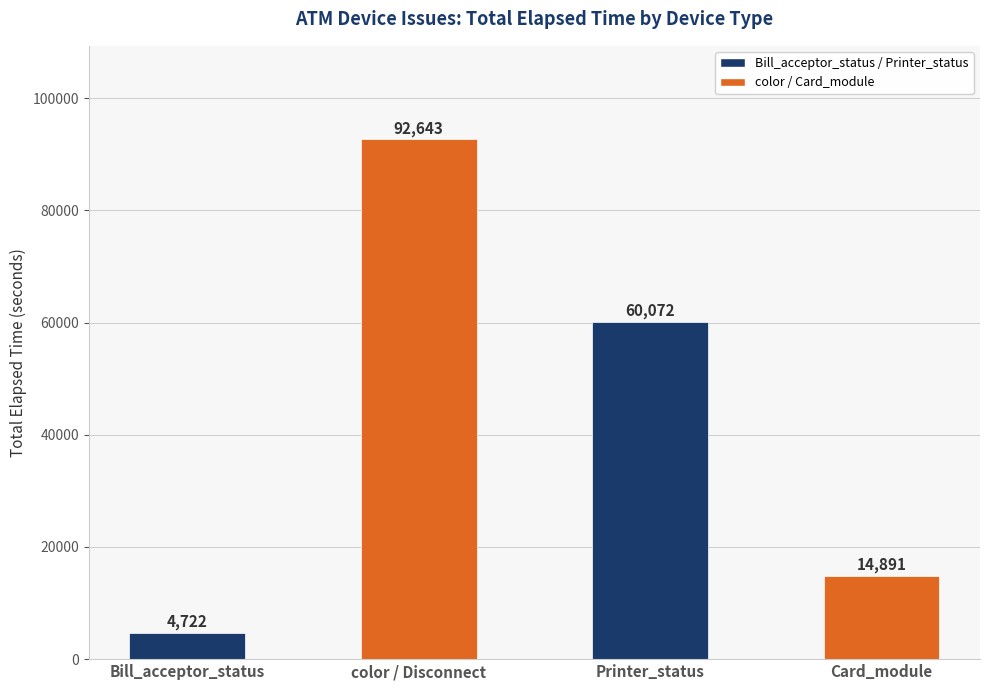

What is the label of the 1st bar from the right?

Card_module